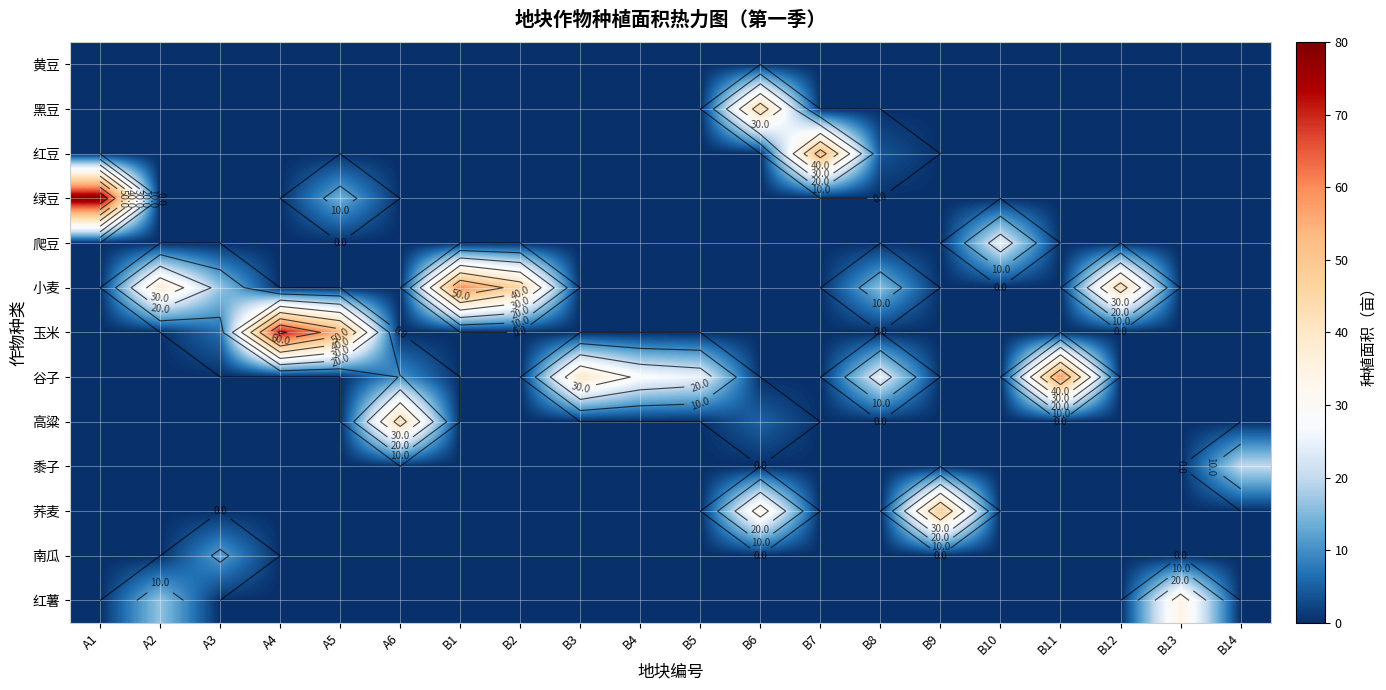

What is the average value of the 南瓜 series?

0.6